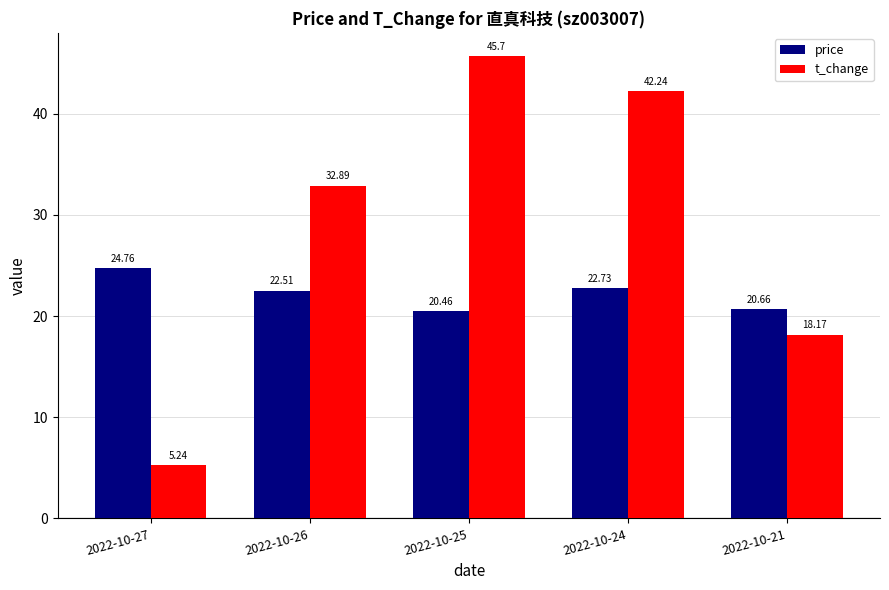

What is the difference between the highest and lowest values at 2022-10-27?

19.5